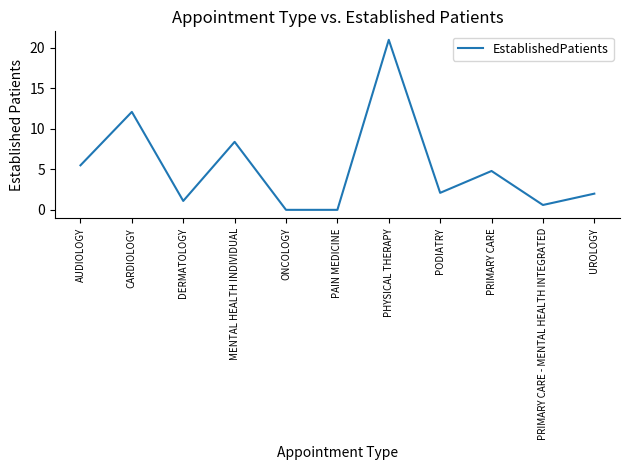

Reading right to left, transcribe all the data shown in this chart.

UROLOGY=2.0	PRIMARY CARE - MENTAL HEALTH INTEGRATED=0.6	PRIMARY CARE=4.8	PODIATRY=2.1	PHYSICAL THERAPY=21.0	PAIN MEDICINE=0.0	ONCOLOGY=0.0	MENTAL HEALTH INDIVIDUAL=8.4	DERMATOLOGY=1.1	CARDIOLOGY=12.1	AUDIOLOGY=5.5